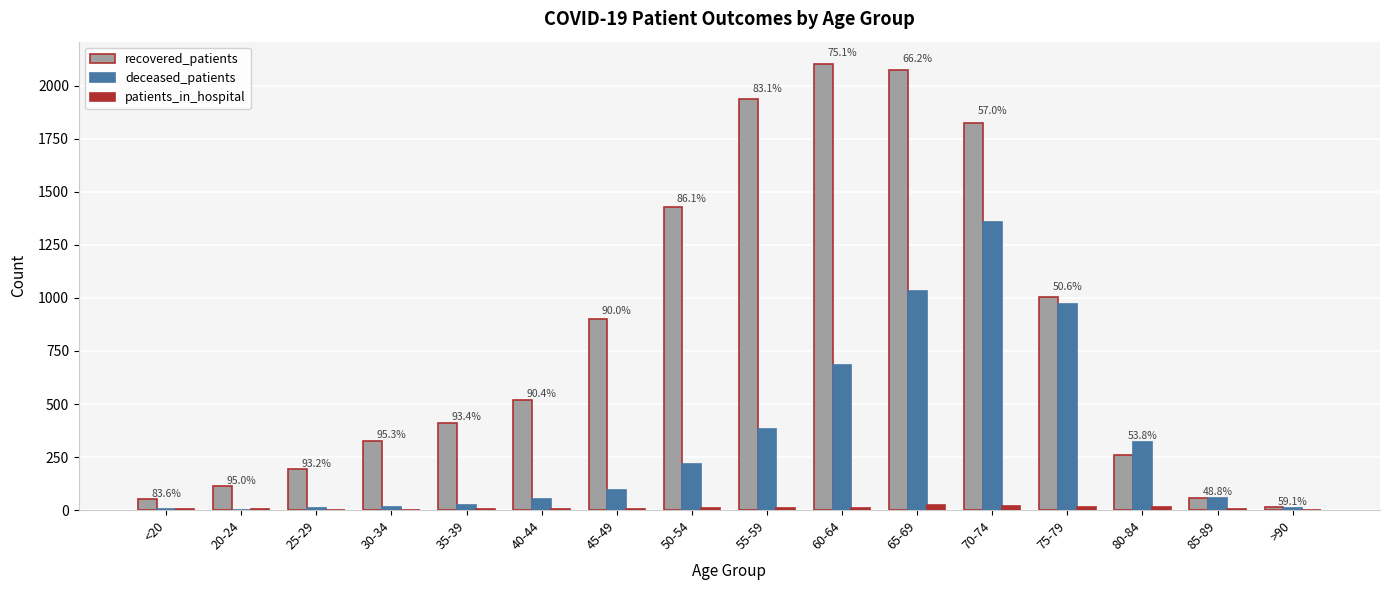

The value of deceased_patients at 65-69 is 471. True or false?

False